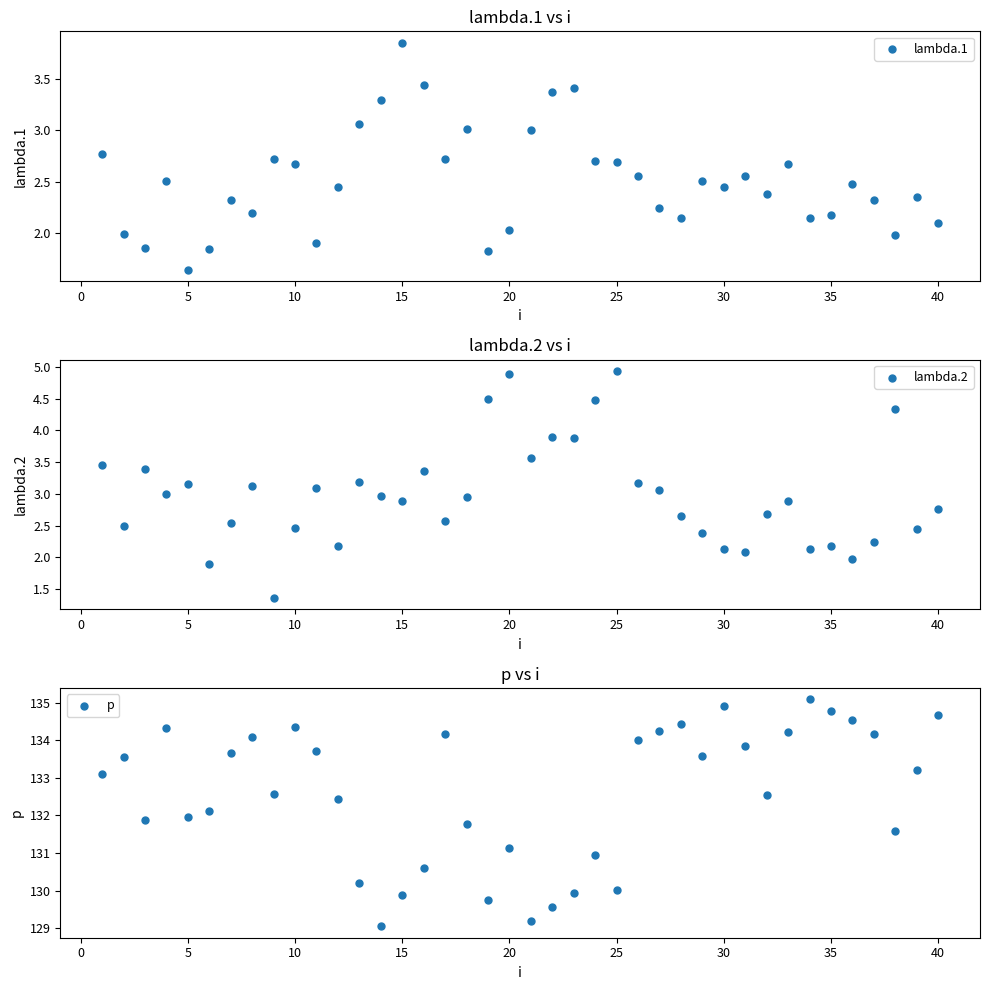

Which series has the largest Y range (max minus min)?

p